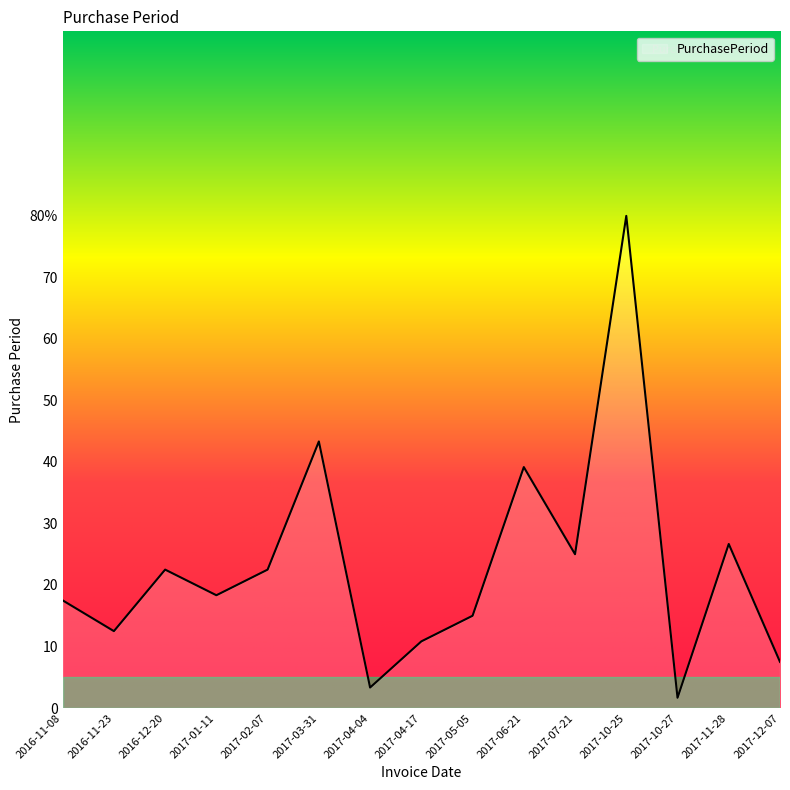

Which label corresponds to the smallest value in the chart?

2017-10-27